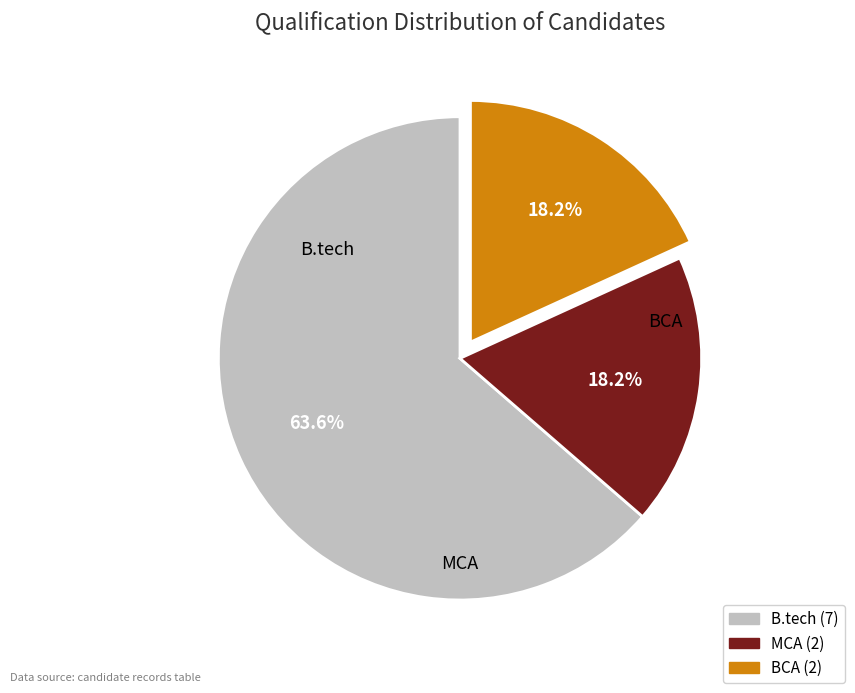

Approximately how many times larger is the value at MCA compared to BCA?

1.0